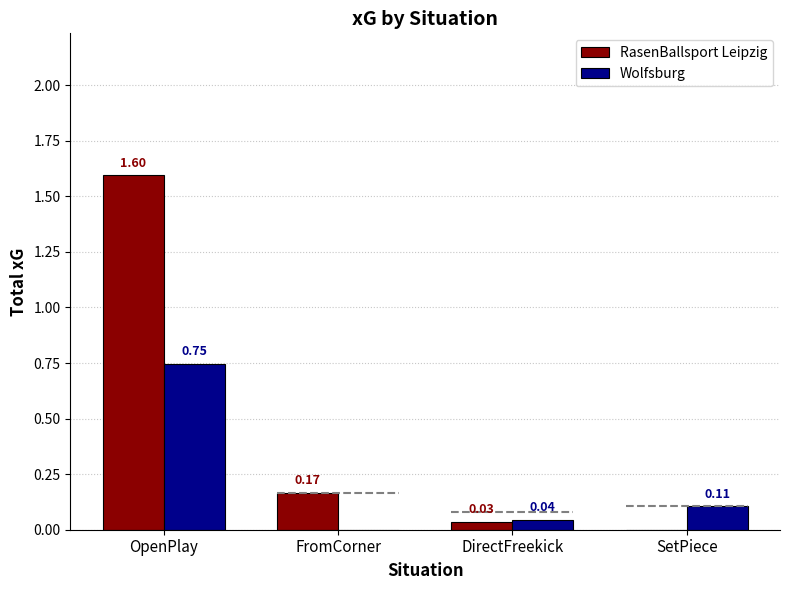

At SetPiece, list the series in order from largest to smallest.

Wolfsburg, RasenBallsport Leipzig